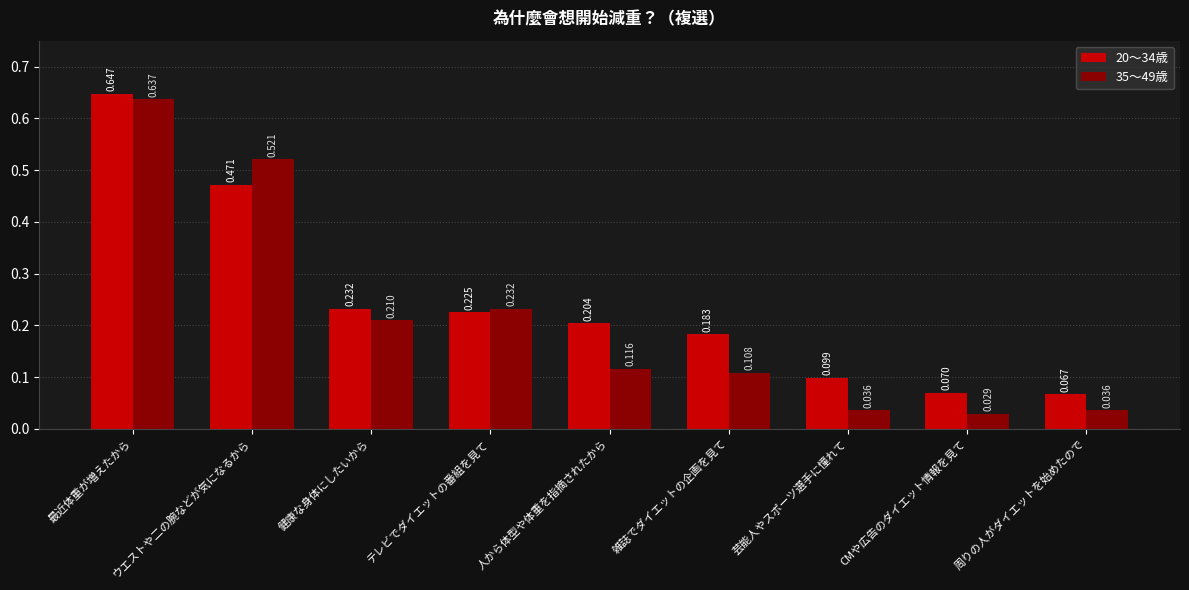

At which label does 20～34歳 reach its minimum?

周りの人がダイエットを始めたので